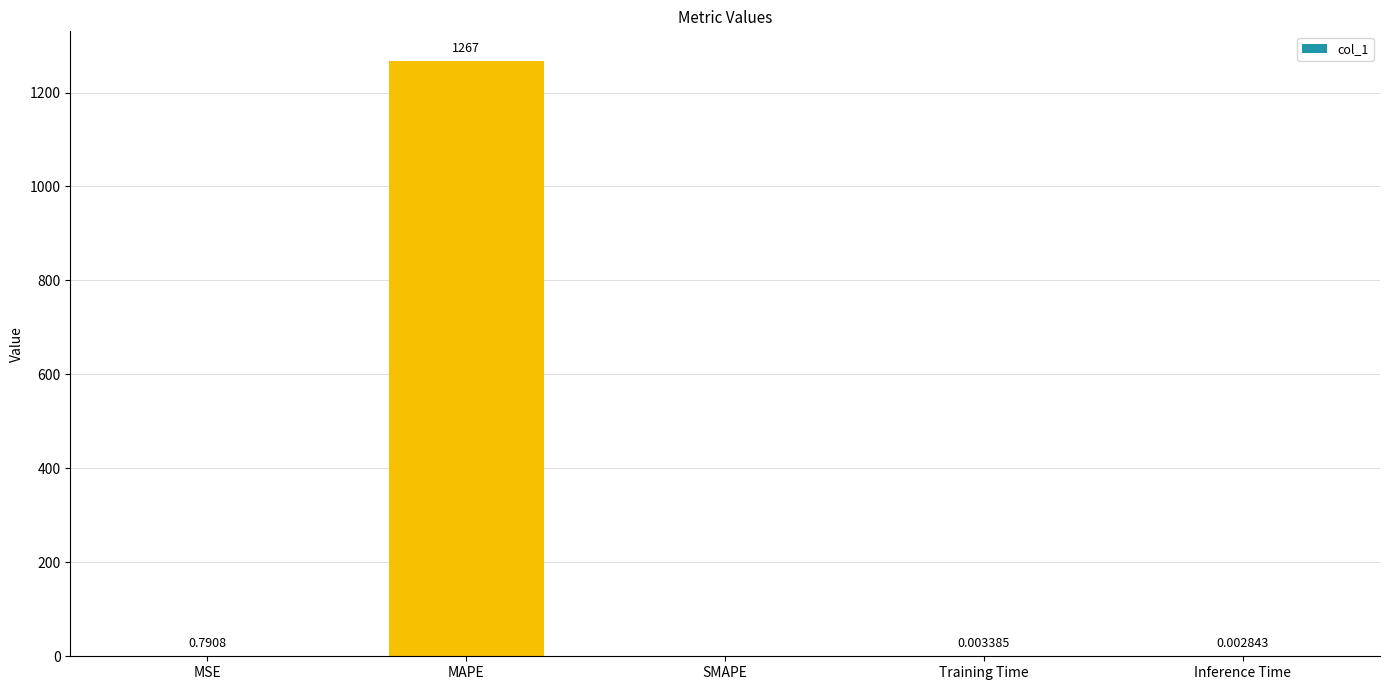

Which label corresponds to the largest value in the chart?

MAPE